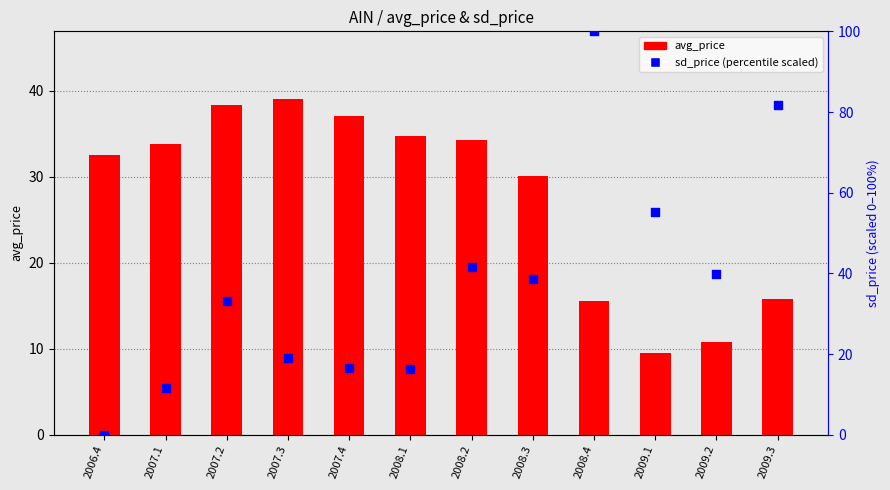

At how many categories does at least one series exceed 66?

2